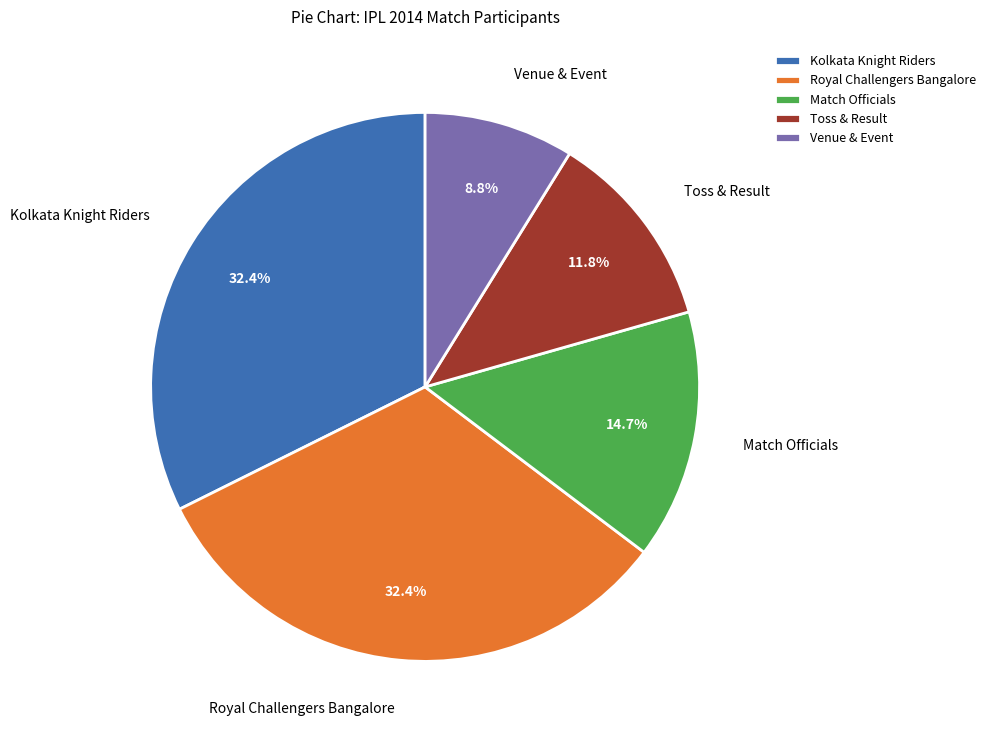

Does Kolkata Knight Riders account for over 50% of the chart?

No